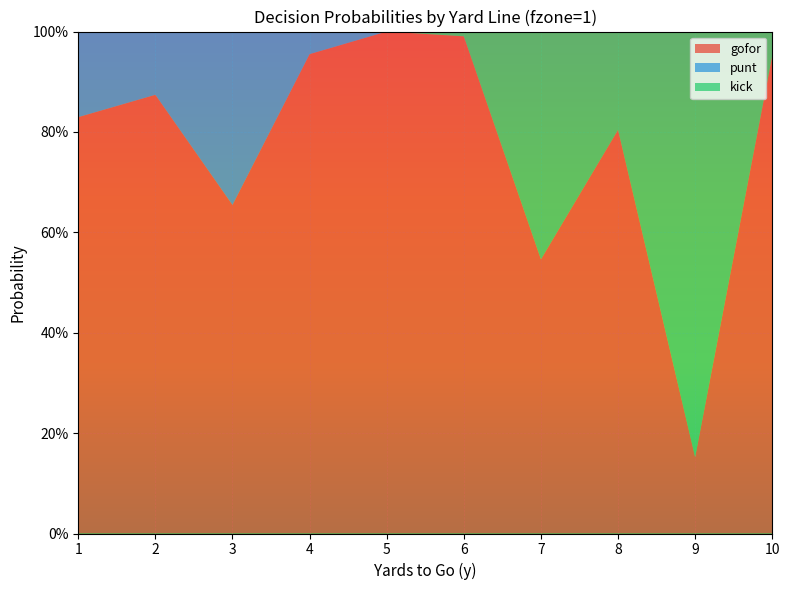

Reading left to right, transcribe all the data shown in this chart.

gofor: 0.8	0.9	0.7	1.0	1.0	1.0	0.5	0.8	0.2	1.0
punt: 0.2	0.1	0.3	0.0	0.0	0.0	0.0	0.0	0.0	0.0
kick: 0.0	0.0	0.0	0.0	0.0	0.0	0.5	0.2	0.8	0.0